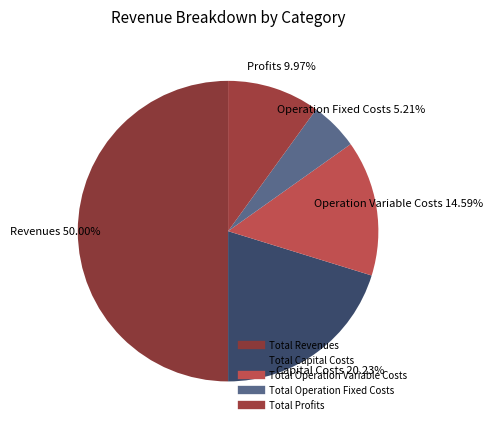

What is the ratio of the value at Total Capital Costs to the value at Total Operation Fixed Costs?

3.9